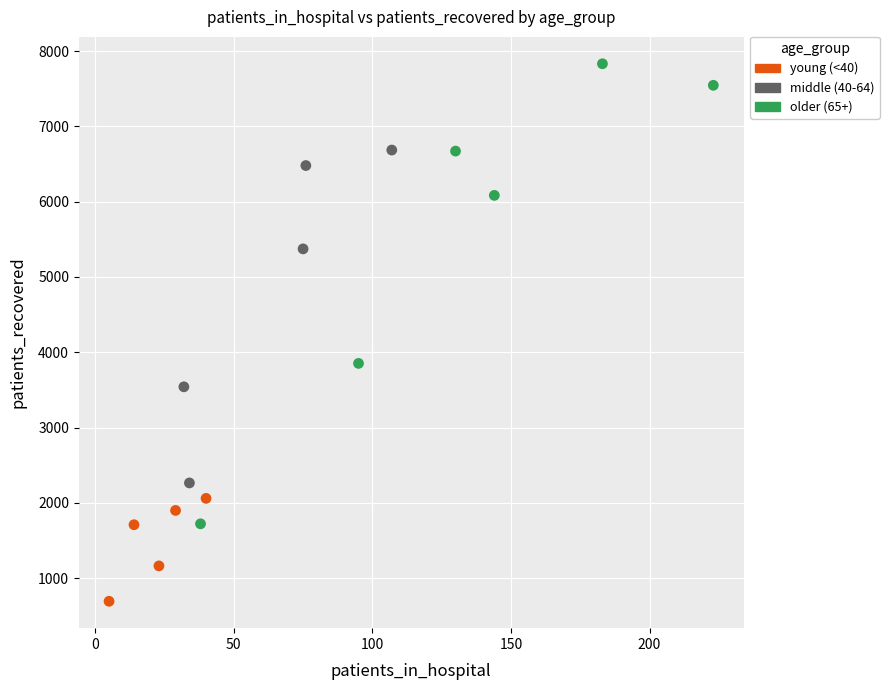

Which series contains the lowest Y value?

young (<40)